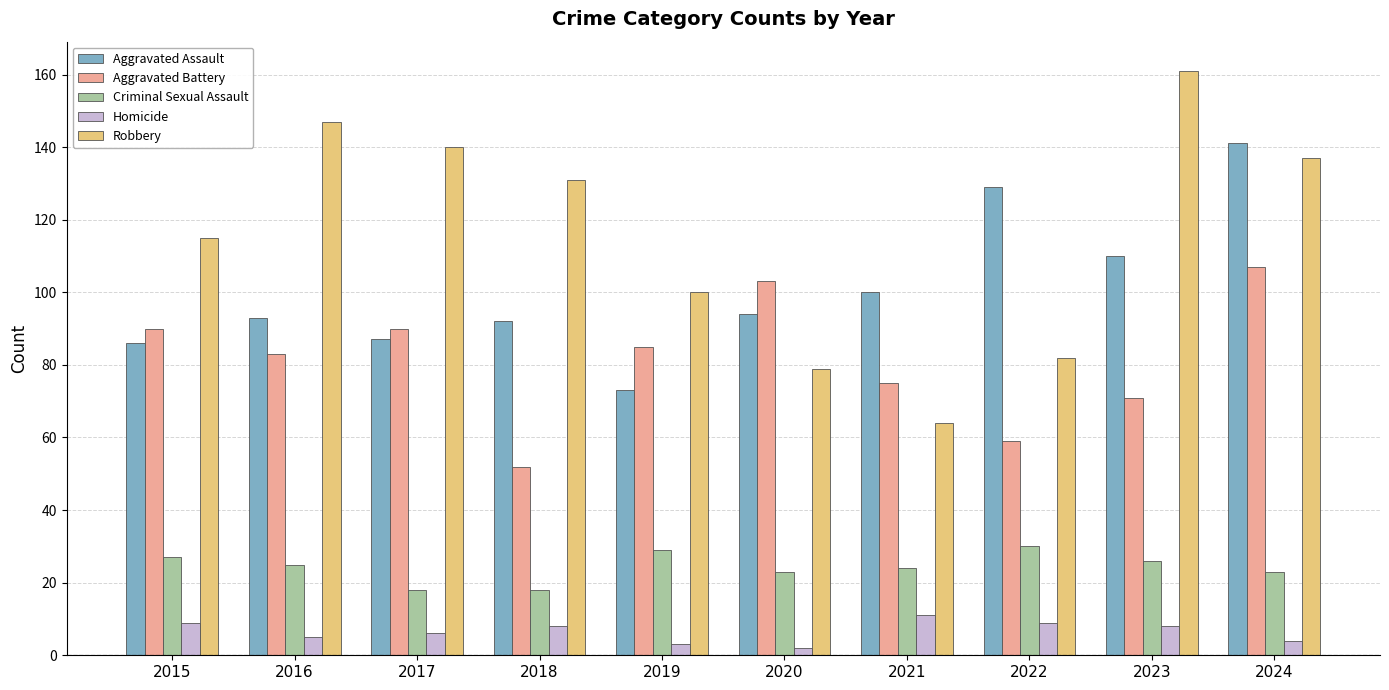

Reading left to right, what are all the values shown in this chart?

Aggravated Assault: 2015=86	2016=93	2017=87	2018=92	2019=73	2020=94	2021=100	2022=129	2023=110	2024=141
Aggravated Battery: 2015=90	2016=83	2017=90	2018=52	2019=85	2020=103	2021=75	2022=59	2023=71	2024=107
Criminal Sexual Assault: 2015=27	2016=25	2017=18	2018=18	2019=29	2020=23	2021=24	2022=30	2023=26	2024=23
Homicide: 2015=9	2016=5	2017=6	2018=8	2019=3	2020=2	2021=11	2022=9	2023=8	2024=4
Robbery: 2015=115	2016=147	2017=140	2018=131	2019=100	2020=79	2021=64	2022=82	2023=161	2024=137